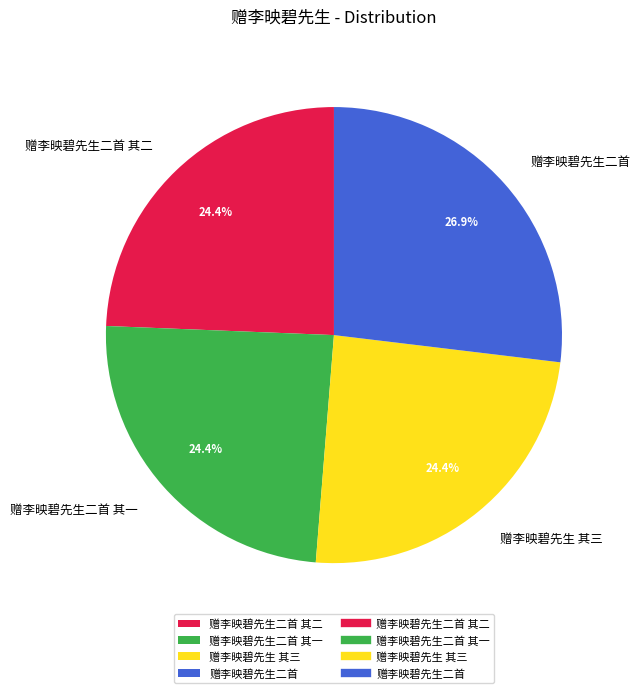

Is there any slice that represents more than half of the pie?

No